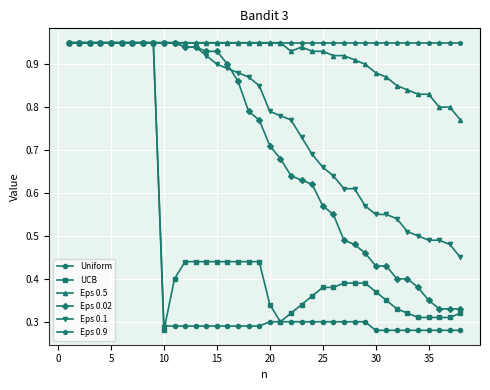

Which series has the largest total across all categories?

Eps 0.9